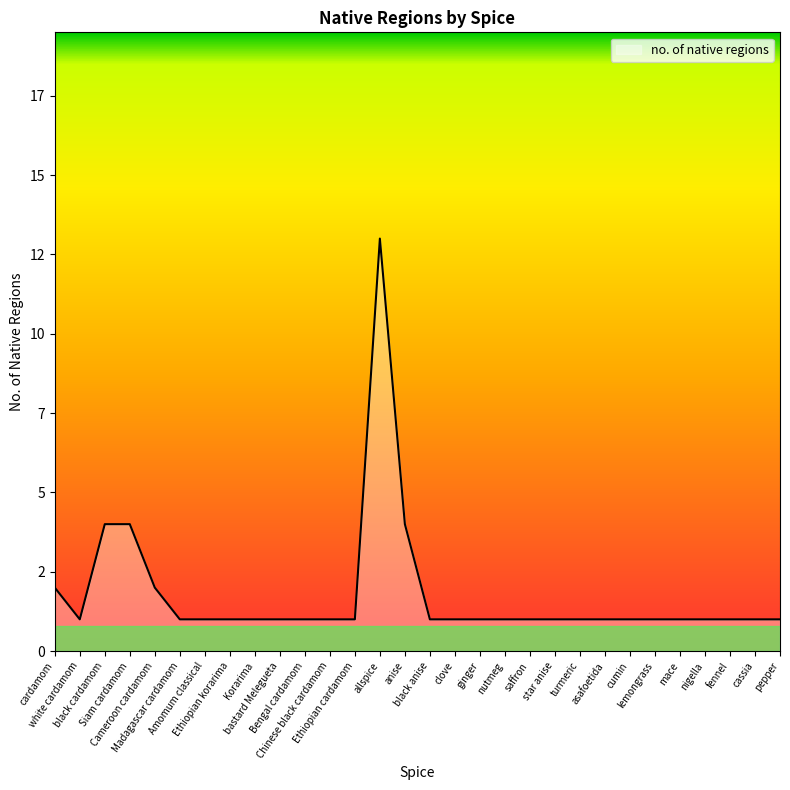

Is this an area chart (filled region under the line)?

Yes